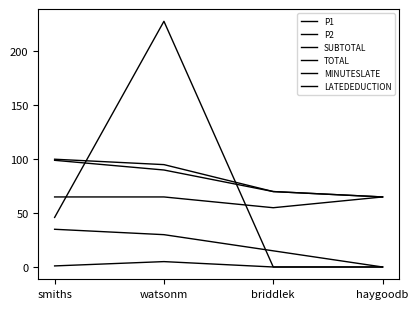

Which has a higher value, watsonm or briddlek?

watsonm